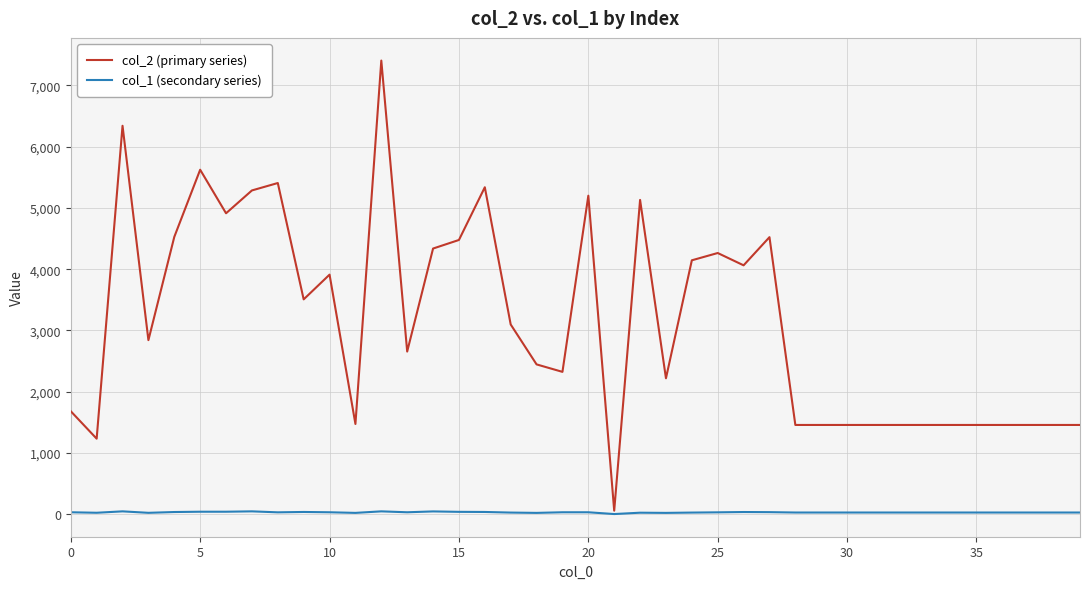

What are all the series names shown in the legend?

col_2 (primary series), col_1 (secondary series)